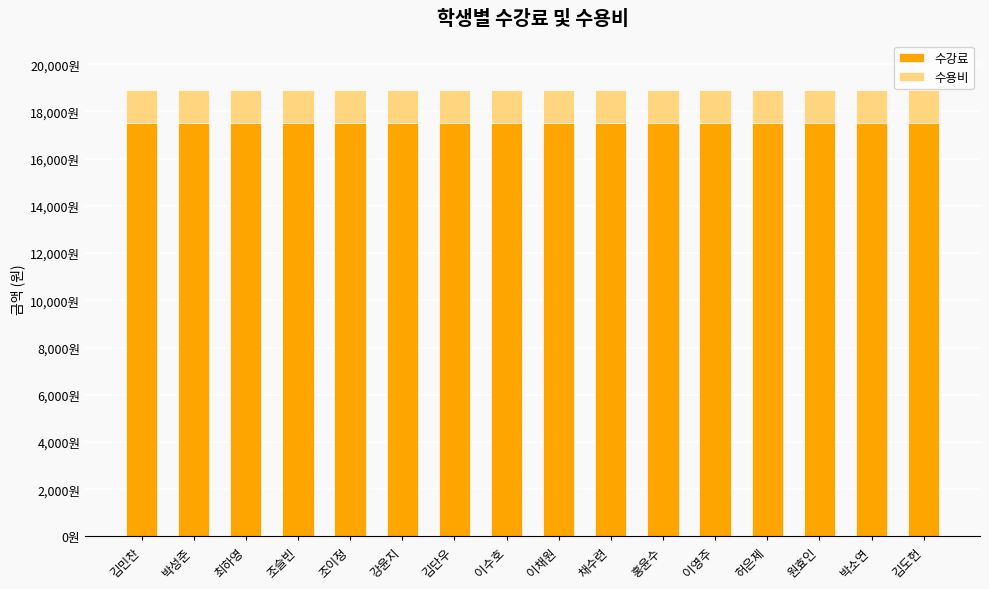

Does the chart contain any negative values?

No